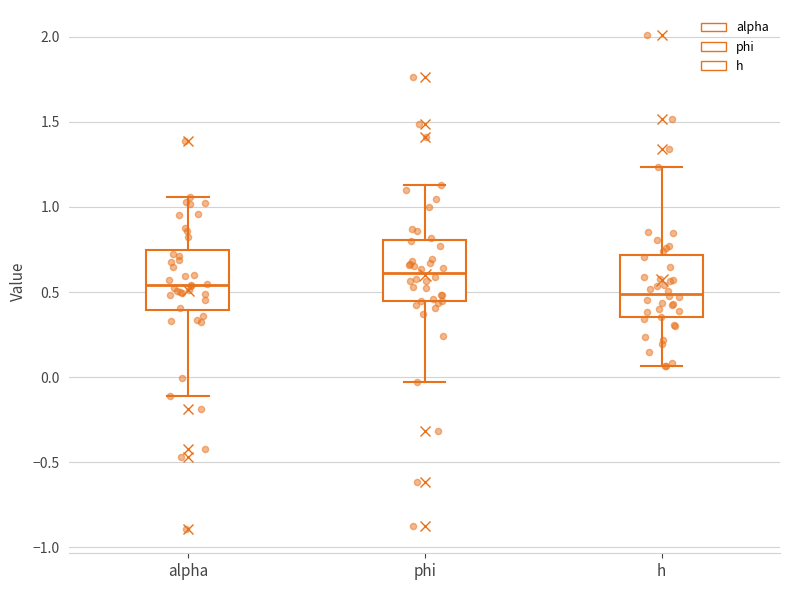

Reading left to right, transcribe this box plot: for each box, give where its median line is, the range the box spans, and where its two whiskers end, as read against the y-axis. The values are not printed on the chart, so give them approximately, as read against the axis.

alpha: median 0.55, box 0.40 to 0.75, whiskers -0.10 to 1.05
phi: median 0.60, box 0.45 to 0.80, whiskers -0.05 to 1.15
h: median 0.50, box 0.35 to 0.70, whiskers 0.05 to 1.25